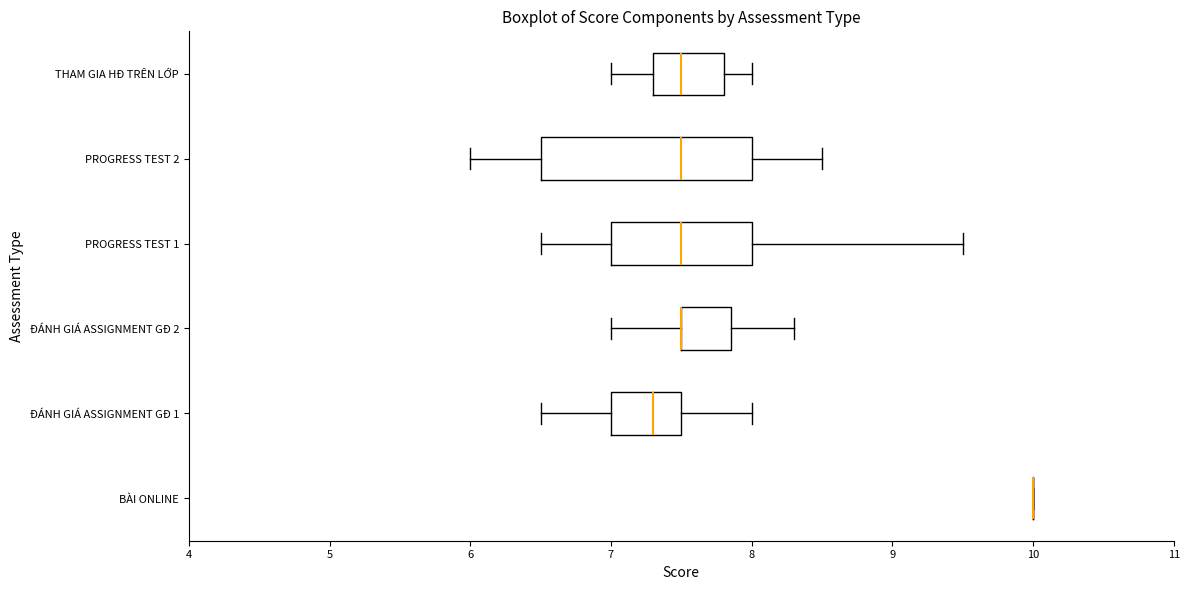

Comparing the boxes themselves (not the whiskers), which one is the widest?

PROGRESS TEST 2